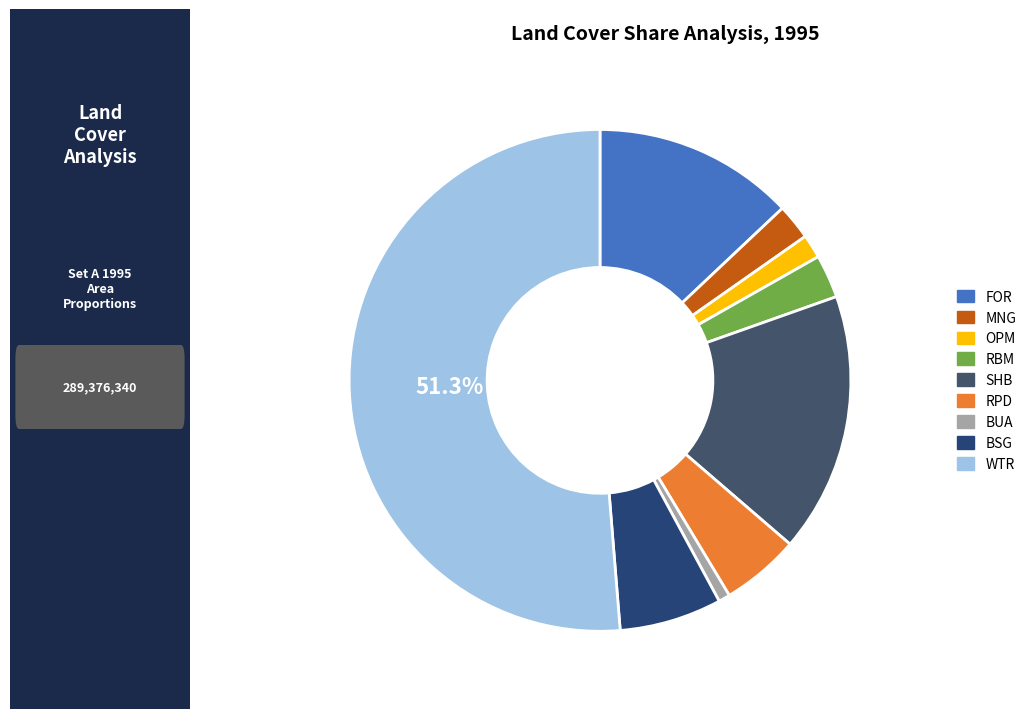

What is the change in value from MNG to SHB?

+41774135